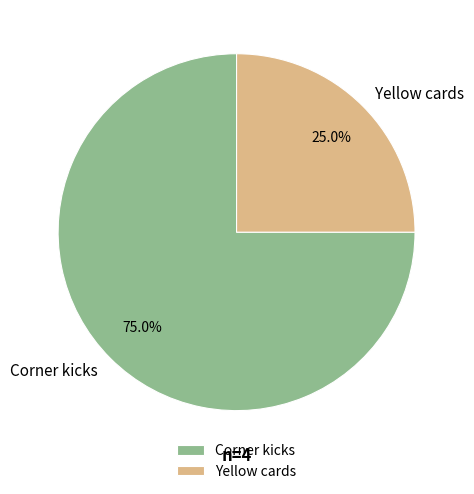

Which slice is the smallest?

Yellow cards